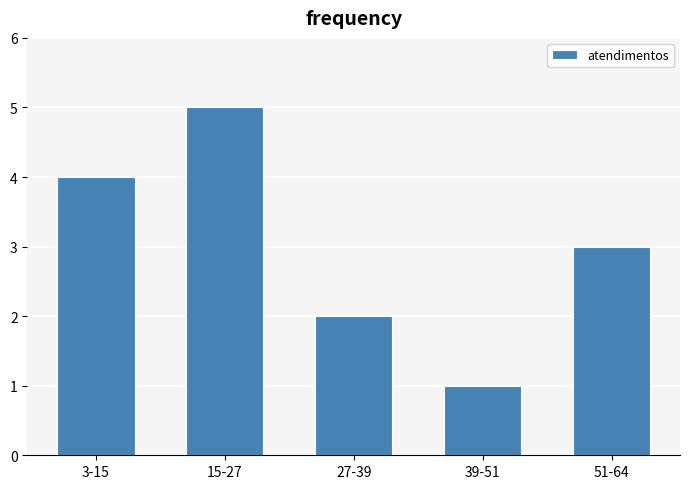

Reading right to left, list all the values displayed in this chart.

51-64=3	39-51=1	27-39=2	15-27=5	3-15=4